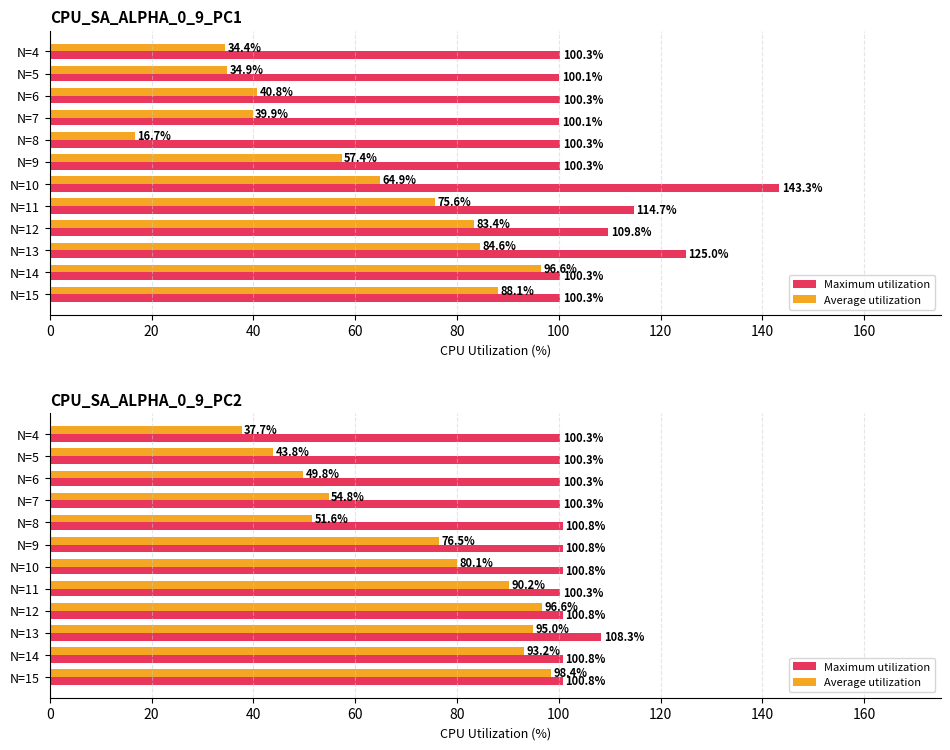

Rank the series at N=14 from highest to lowest value.

Maximum utilization, Average utilization